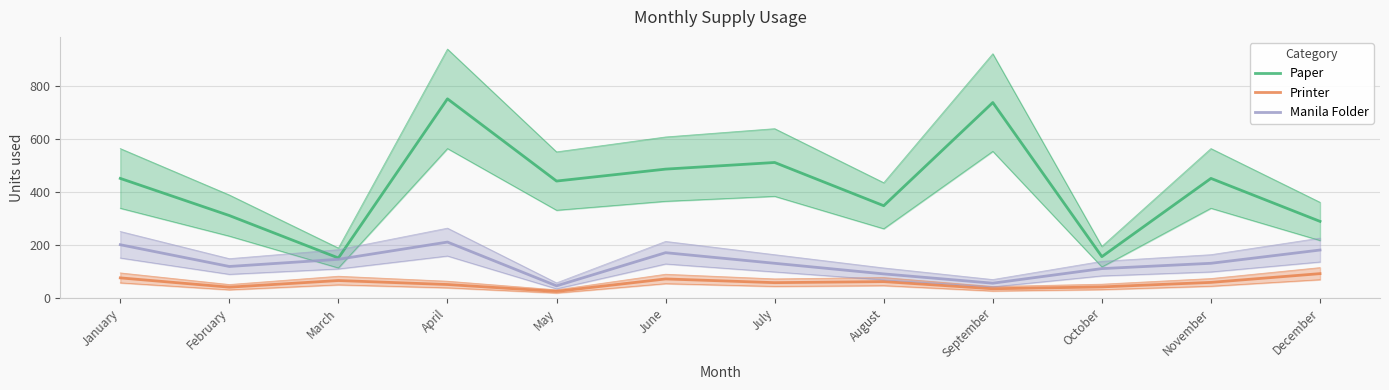

What is the sum of all Manila Folder values?

1583